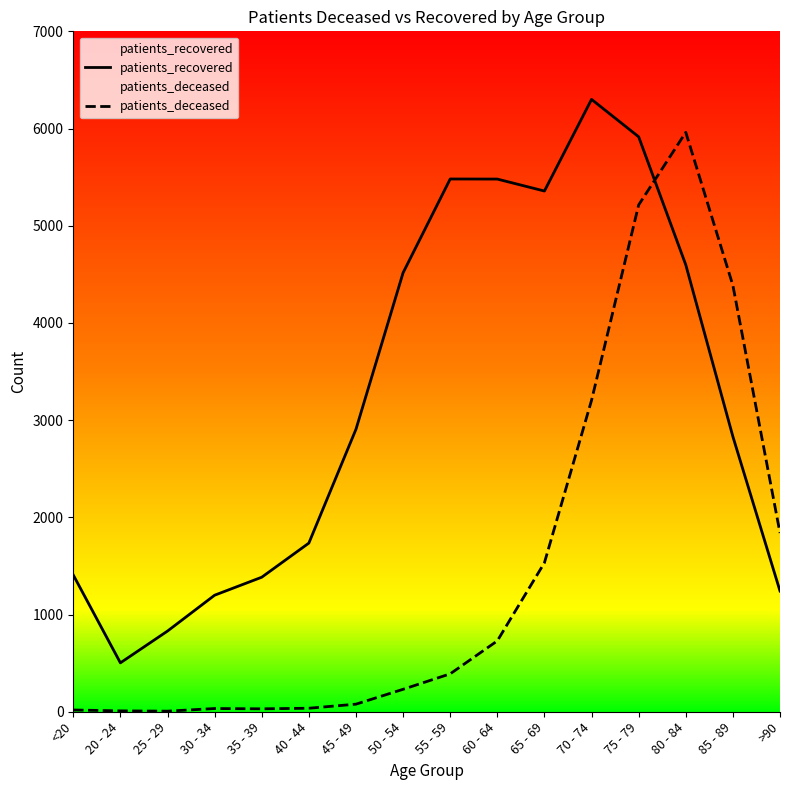

The patients_recovered series shows 1759 at 55 - 59. True or false?

False